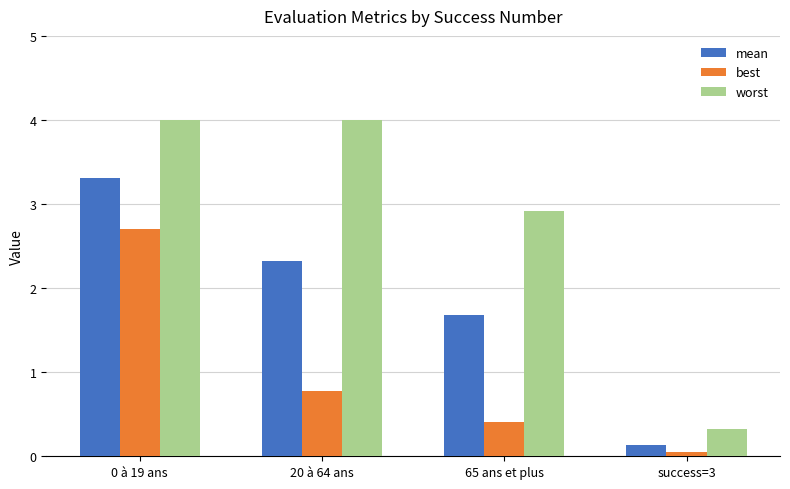

What is the value of the worst bar at the 4th from the left?

0.3